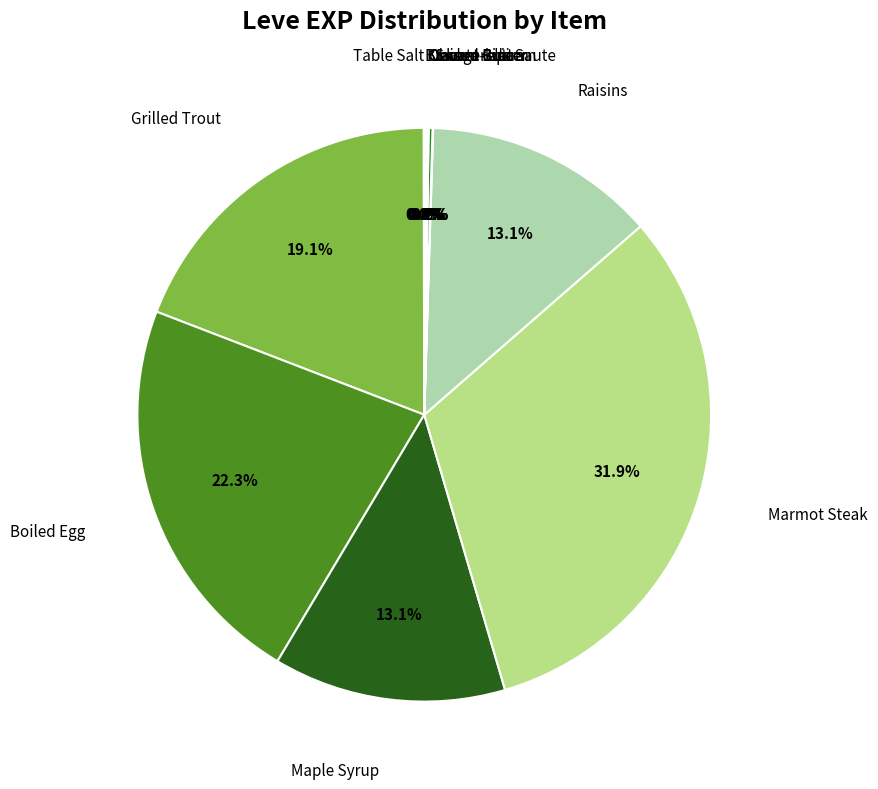

Does any single category account for the majority?

No